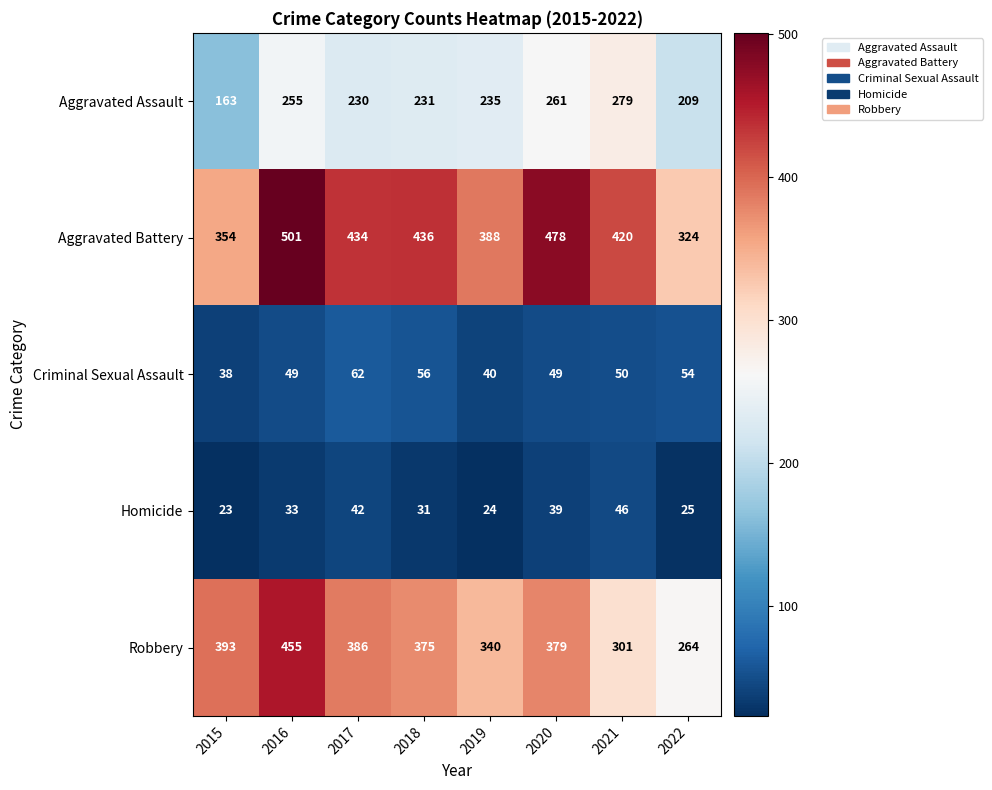

The Aggravated Assault series shows 209 at 2022. True or false?

True